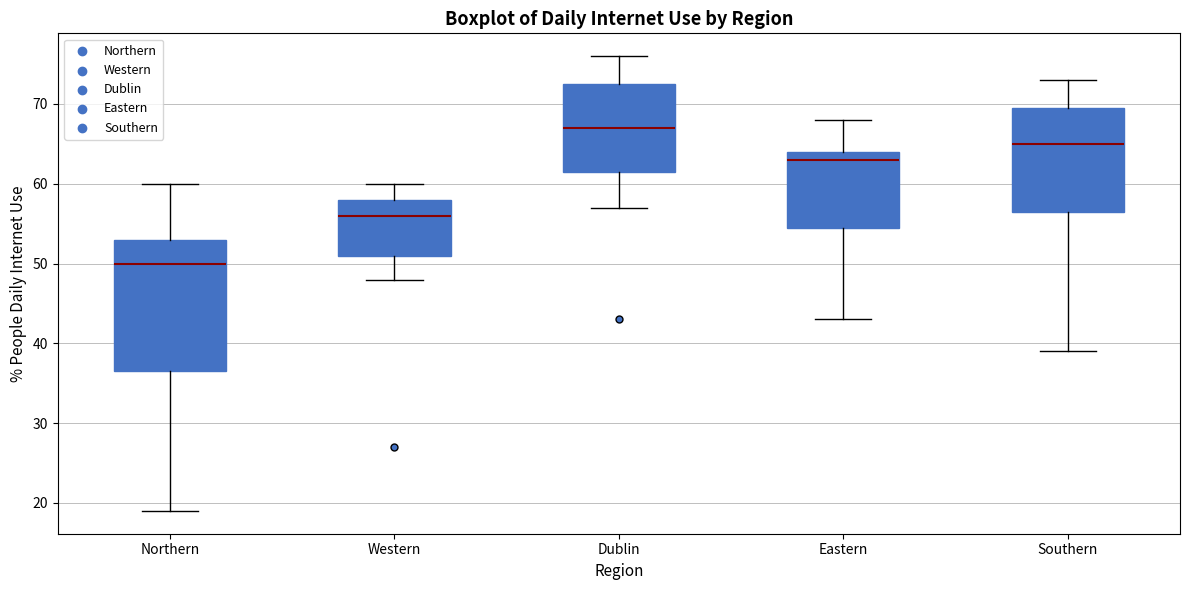

Reading left to right, read every box against the y-axis: the position of its median line, the range the box covers, and the ends of its whiskers. The values are not printed on the chart, so give them approximately, as read against the axis.

Northern: median 50, box 37 to 53, whiskers 19 to 60
Western: median 56, box 51 to 58, whiskers 48 to 60
Dublin: median 67, box 62 to 73, whiskers 57 to 76
Eastern: median 63, box 55 to 64, whiskers 43 to 68
Southern: median 65, box 57 to 70, whiskers 39 to 73